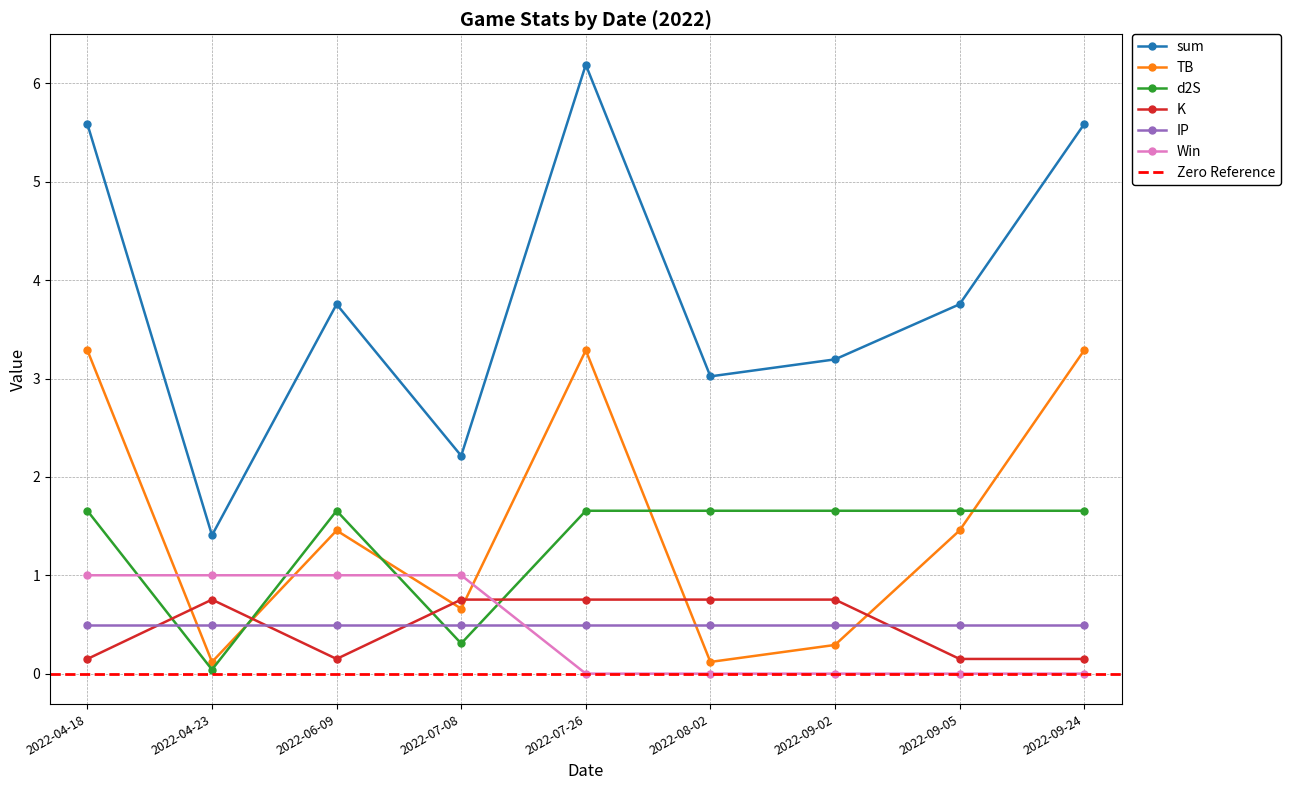

What is the total value across all series at 2022-09-02?

5.9